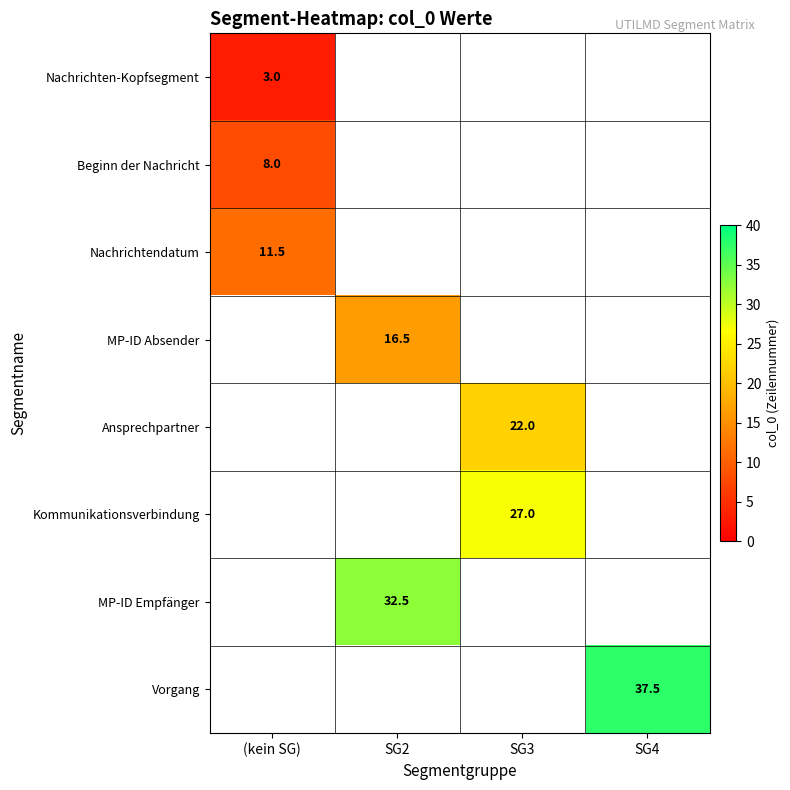

Is it true that MP-ID Empfänger equals 32.5 at SG2?

True